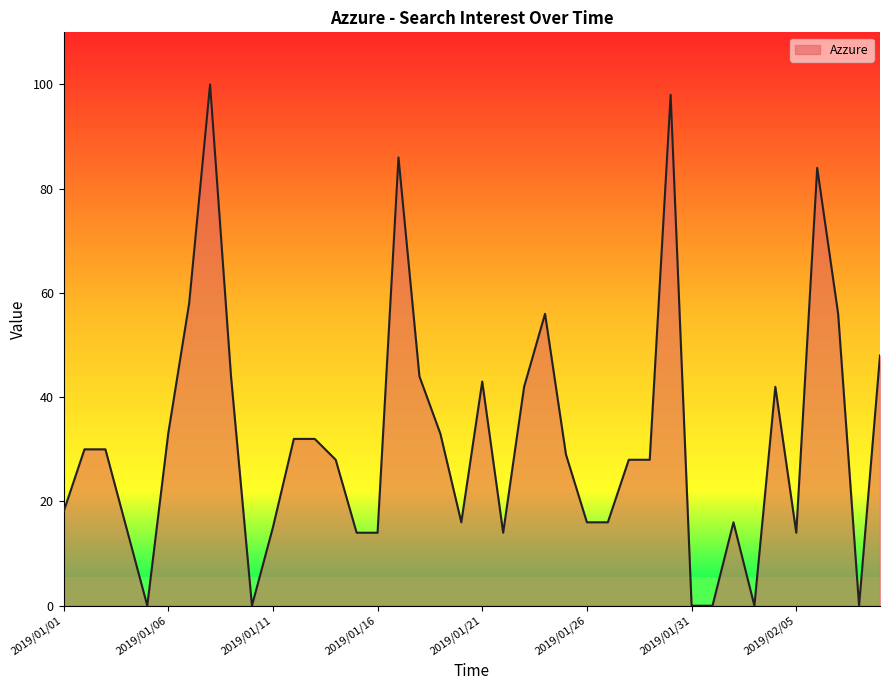

What is the maximum value shown in the chart?

100